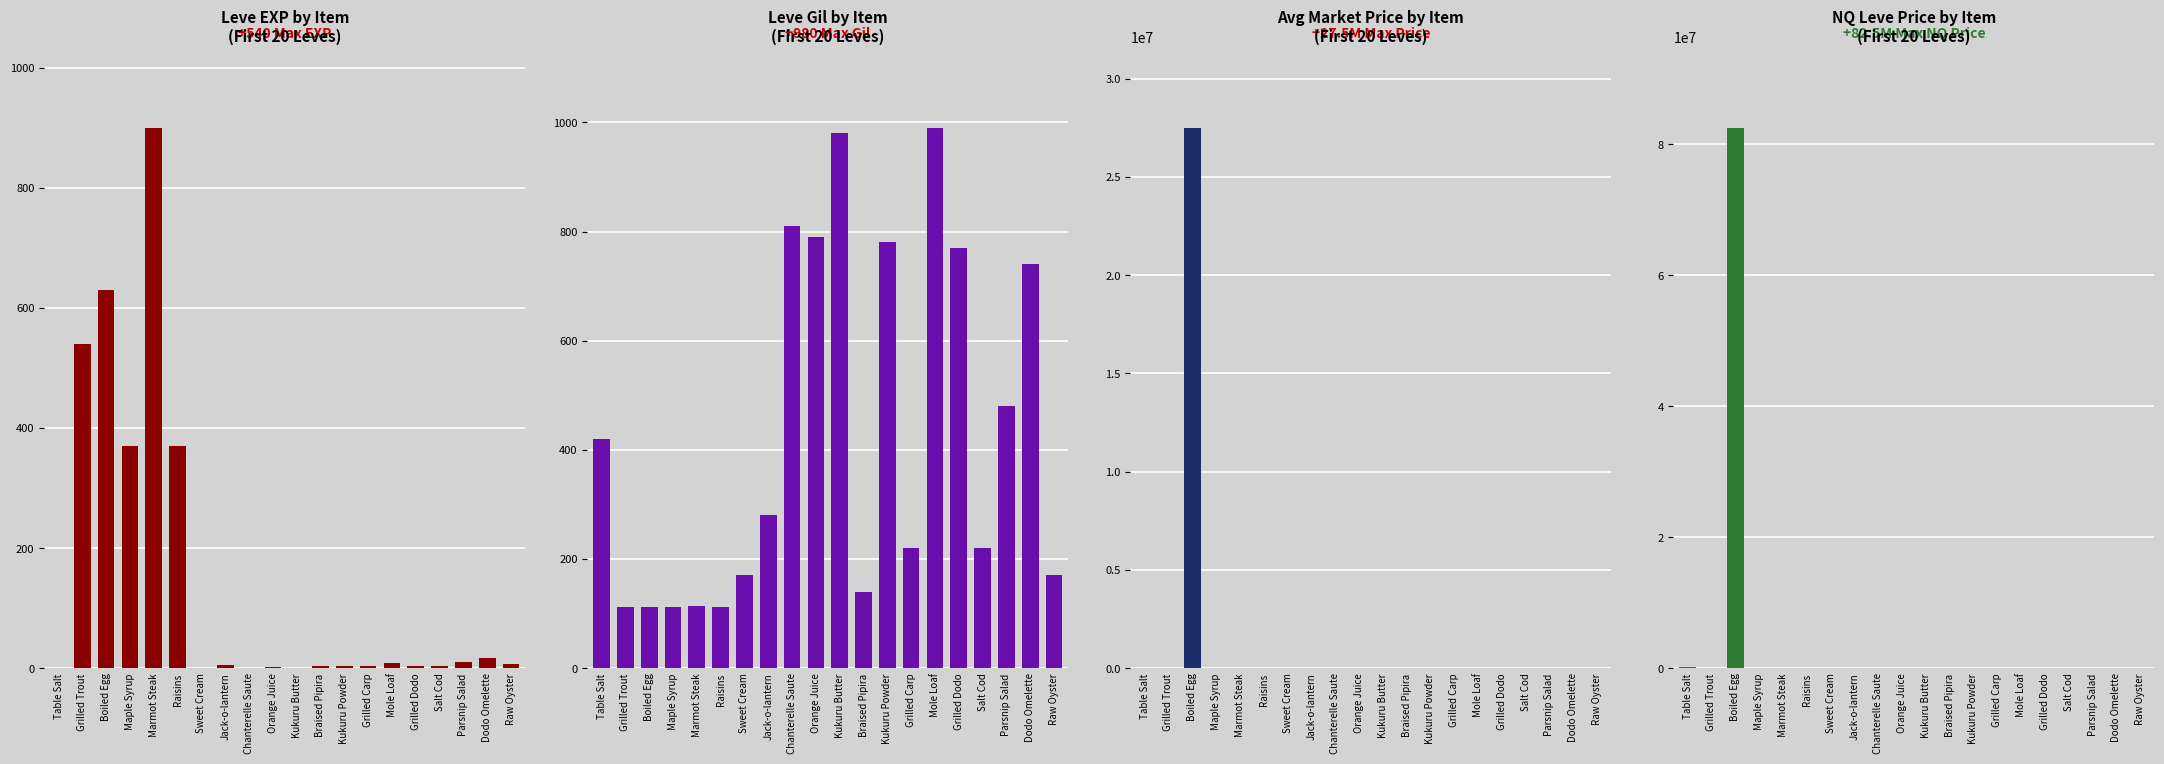

Reading left to right, what are all the values shown in this chart?

Leve EXP: 1	540	630	370	900	370	1	6	1	2	1	3	3	3	9	4	3	10	17	7
Leve Gil: 420	112	112	112	113	112	170	280	810	790	980	140	780	220	990	770	220	480	740	170
currentAveragePrice: 4847	5276	27500048	1419	10008	502	16734	8250	504	151	10000	1167	800	1495	0	168	1232	70	0	0
LevePriceNQ: 185229	15828	82500144	2553	34396	1686	300	24750	1512	327	4501	3501	2401	4485	0	505	3696	210	0	0